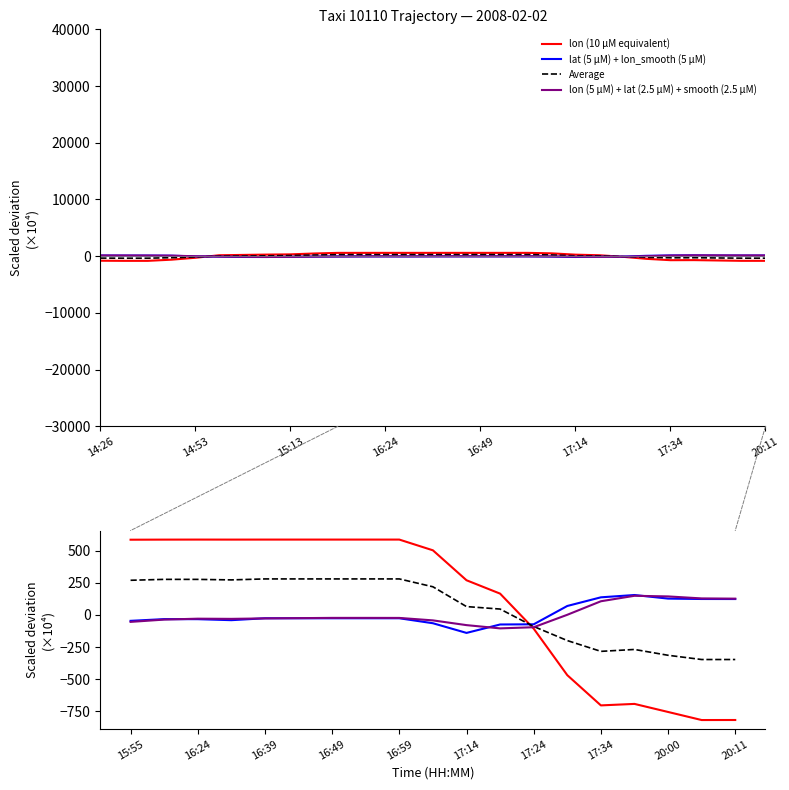

Count the number of categories in the chart.

29